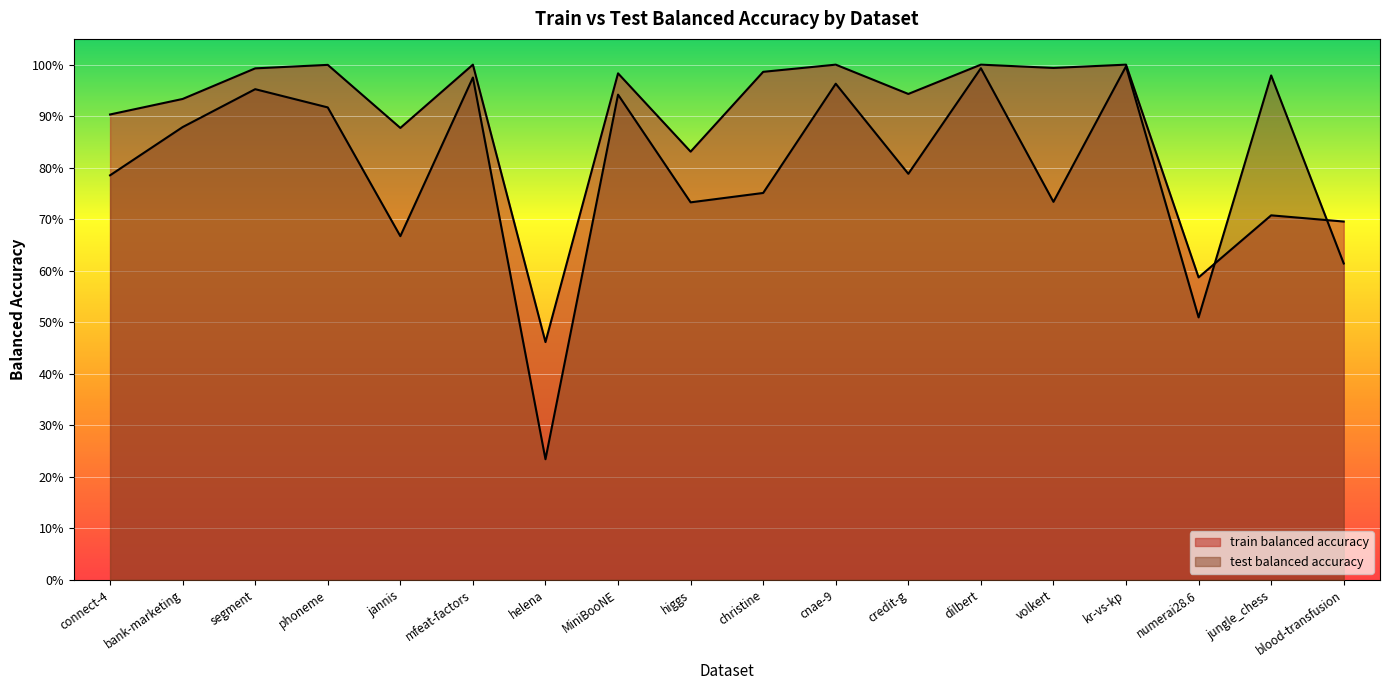

What is the difference between the second highest and minimum values in the train balanced accuracy series?

0.5